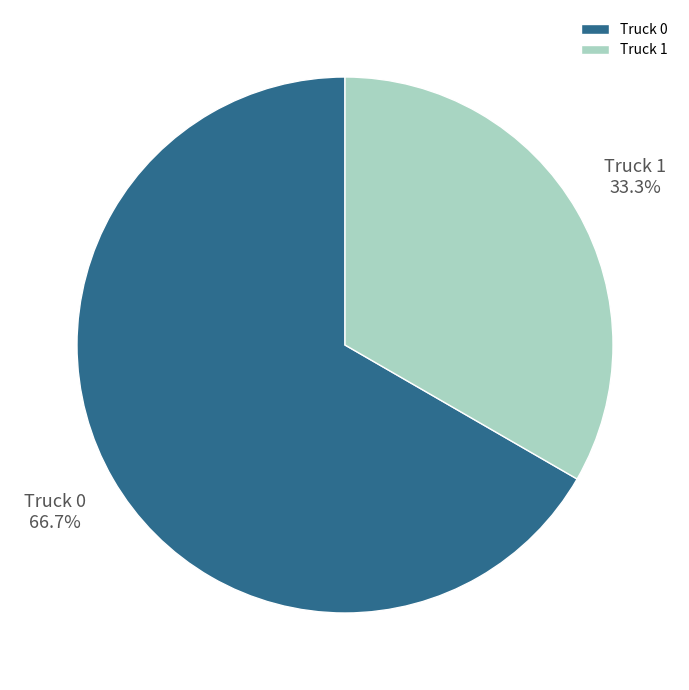

Which slice is the largest?

Truck 0